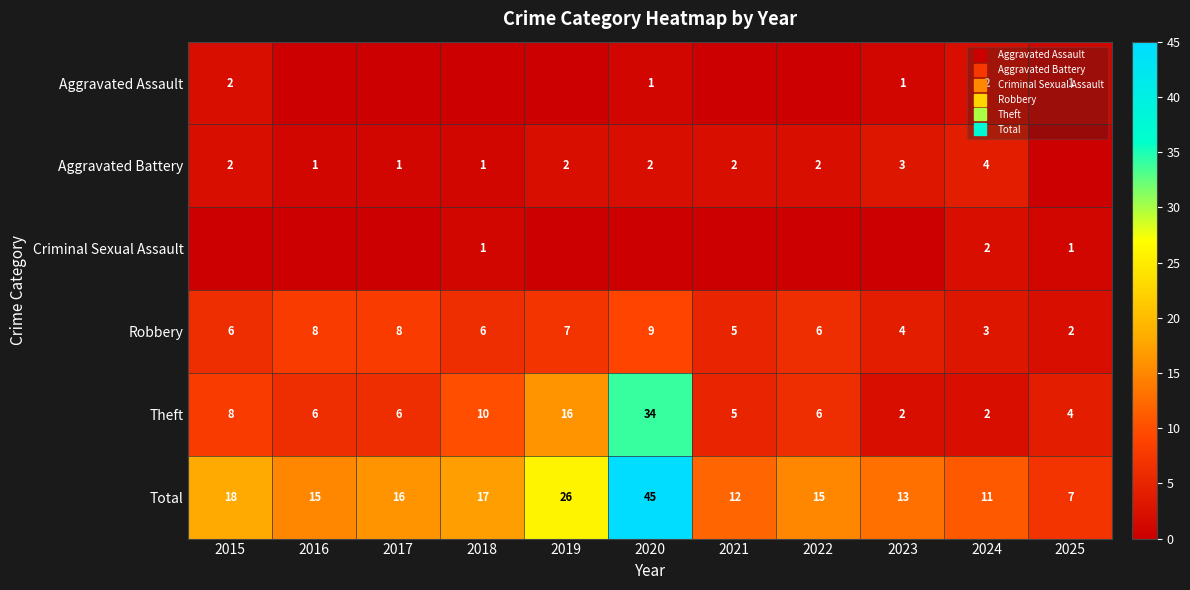

The value of Robbery at 2020 is 2. True or false?

False